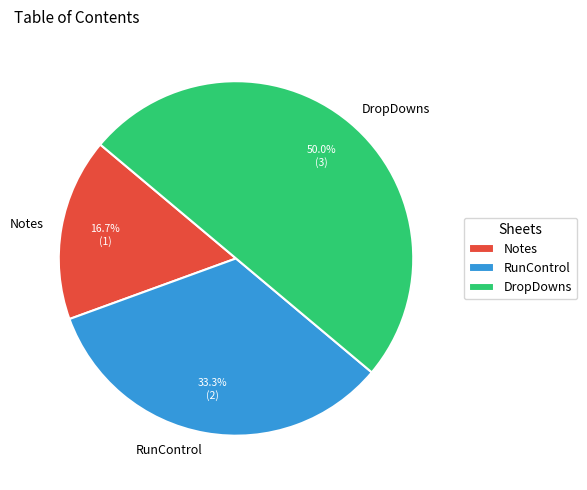

Rank the categories by value from highest to lowest.

DropDowns, RunControl, Notes